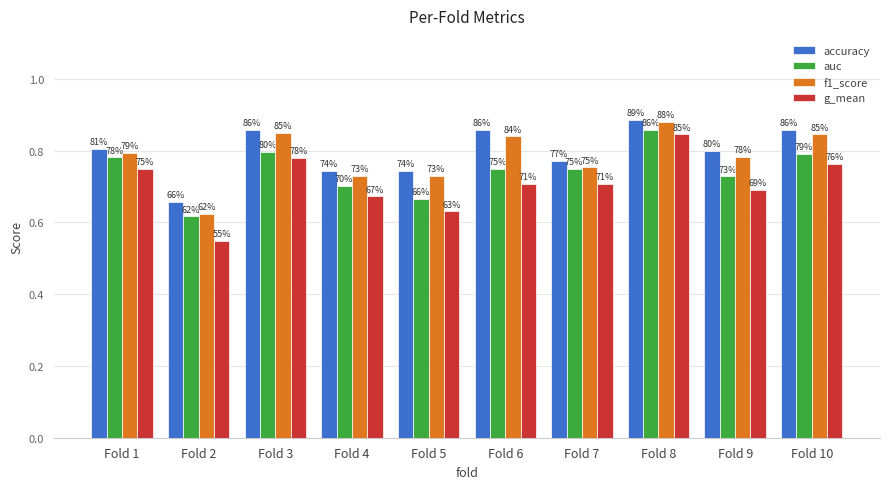

What are all the series names shown in the legend?

accuracy, auc, f1_score, g_mean